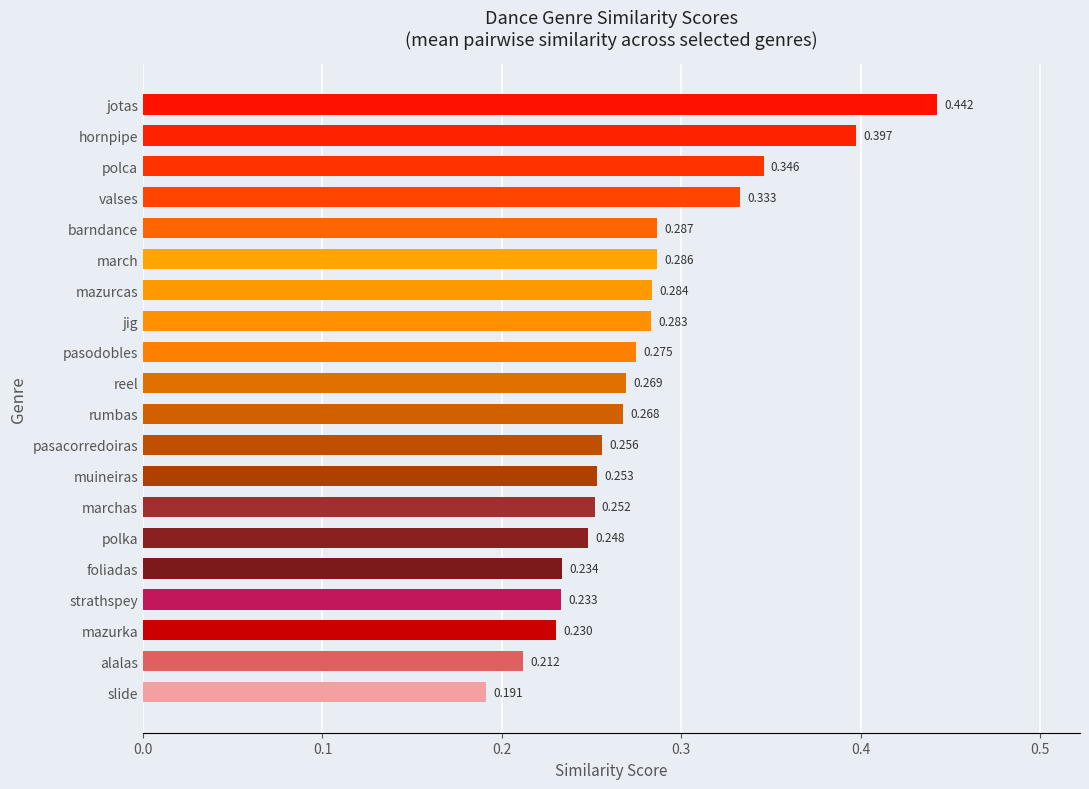

List the labels in order of value, largest first.

jotas, hornpipe, polca, valses, barndance, march, mazurcas, jig, pasodobles, reel, rumbas, pasacorredoiras, muineiras, marchas, polka, foliadas, strathspey, mazurka, alalas, slide